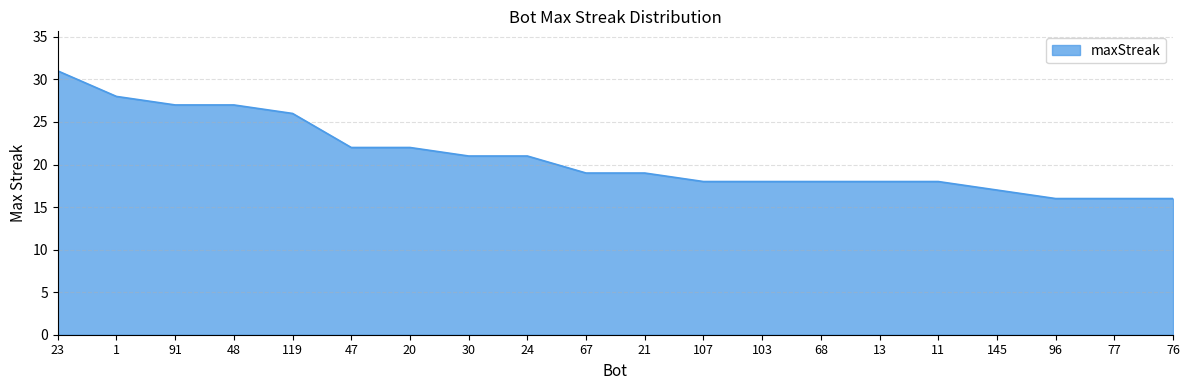

What is the change in value from 68 to 76?

-2